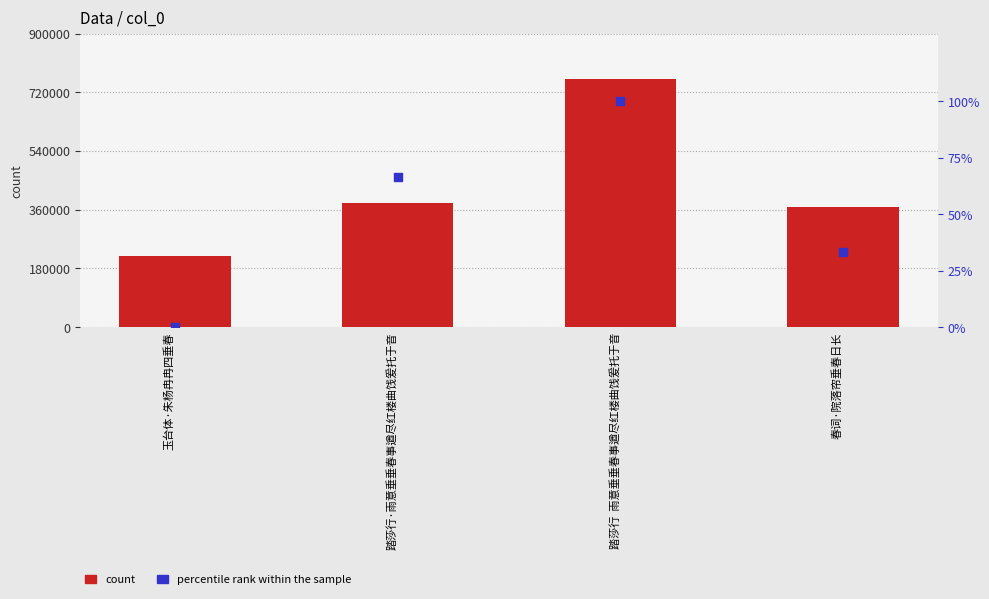

Is the value of col_0 at 踏莎行·雨意垂垂春事遒尽红楼曲饯爰托于音 greater than the value of percentile rank within the sample at 踏莎行·雨意垂垂春事遒尽红楼曲饯爰托于音?

Yes